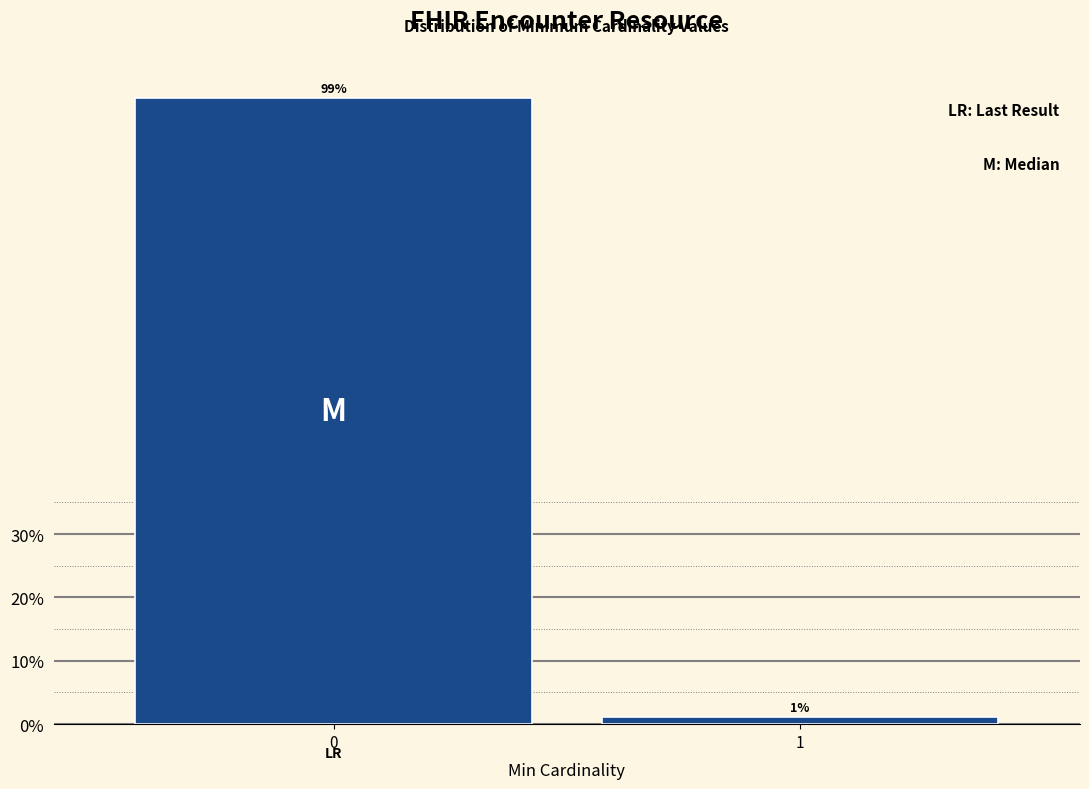

What is the greatest value displayed?

98.8